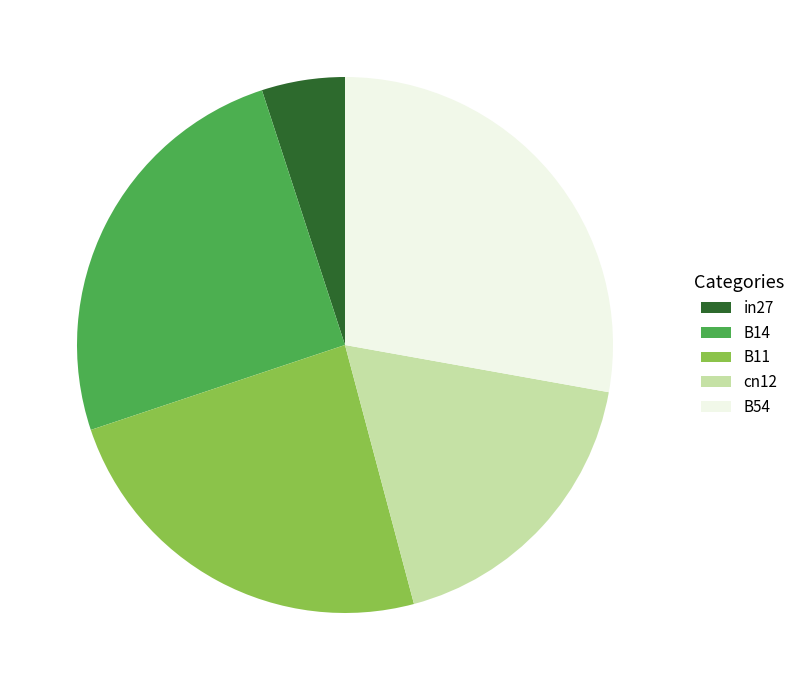

Is it true that B14 is 25% of the pie?

True